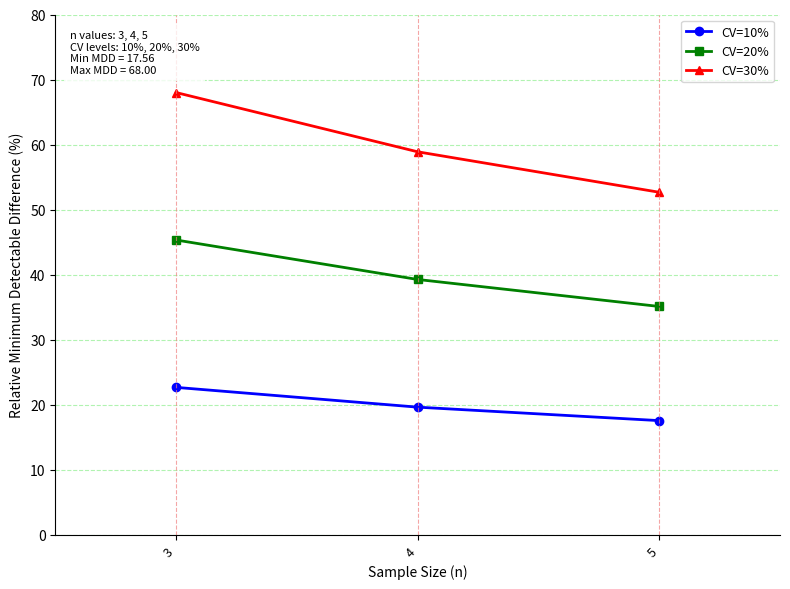

Reading right to left, what are all the values shown in this chart?

CV=10%: 17.6	19.6	22.7
CV=20%: 35.1	39.3	45.3
CV=30%: 52.7	58.9	68.0